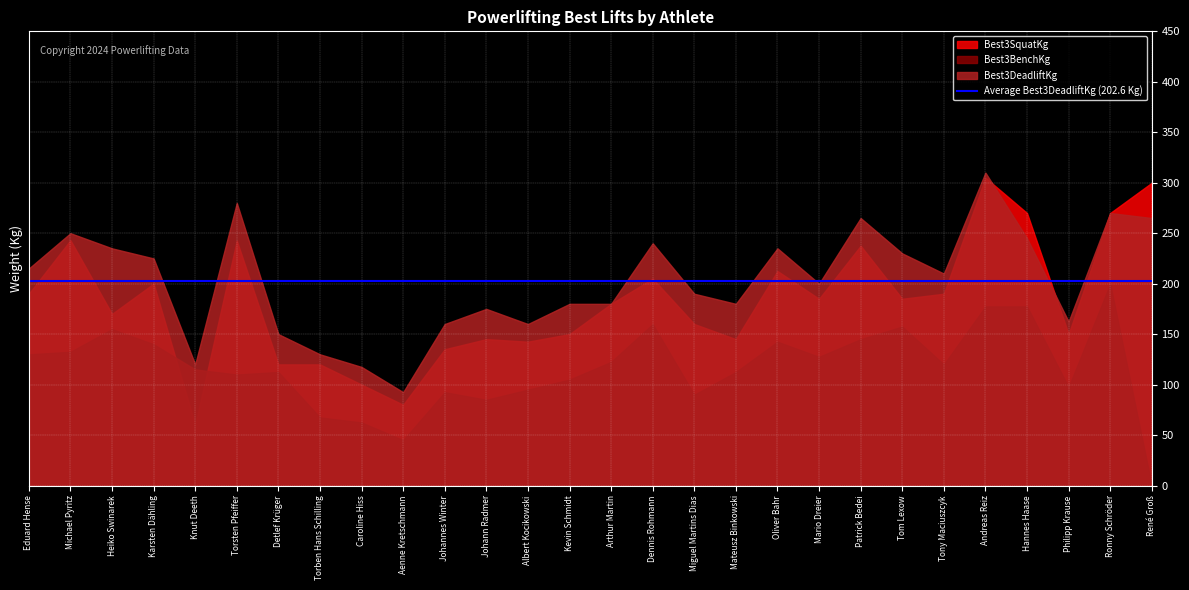

What is the highest value of the Best3SquatKg series?

305.0